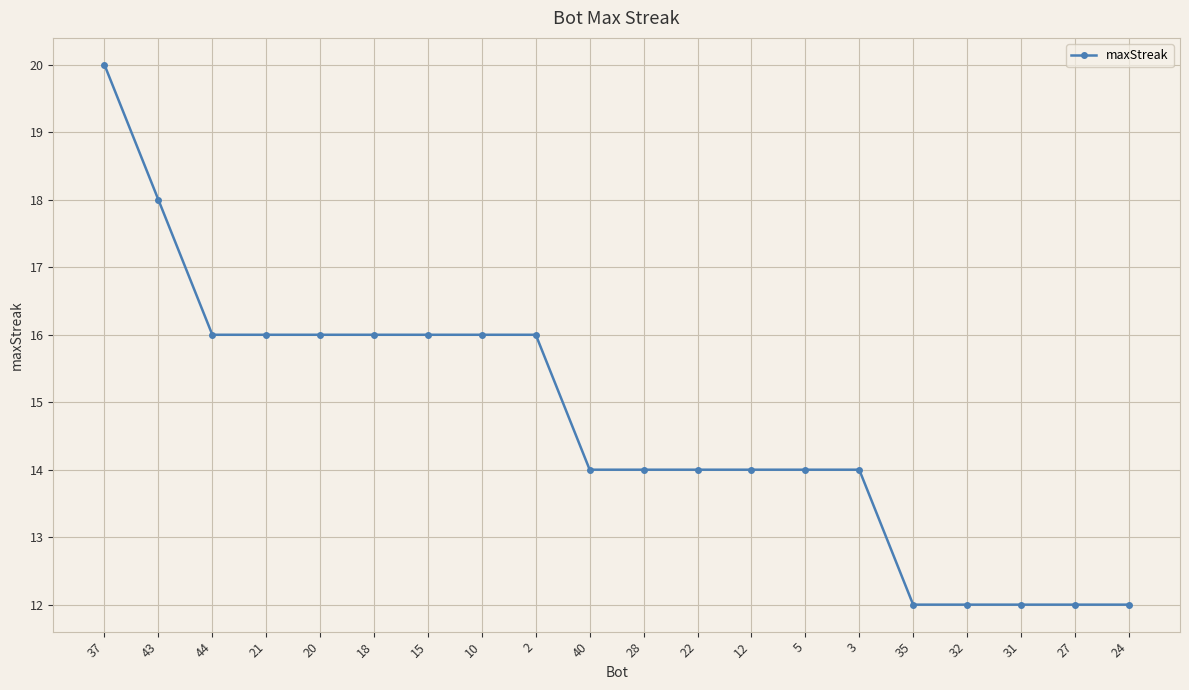

What is the ratio of the value at 28 to the value at 37?

0.7